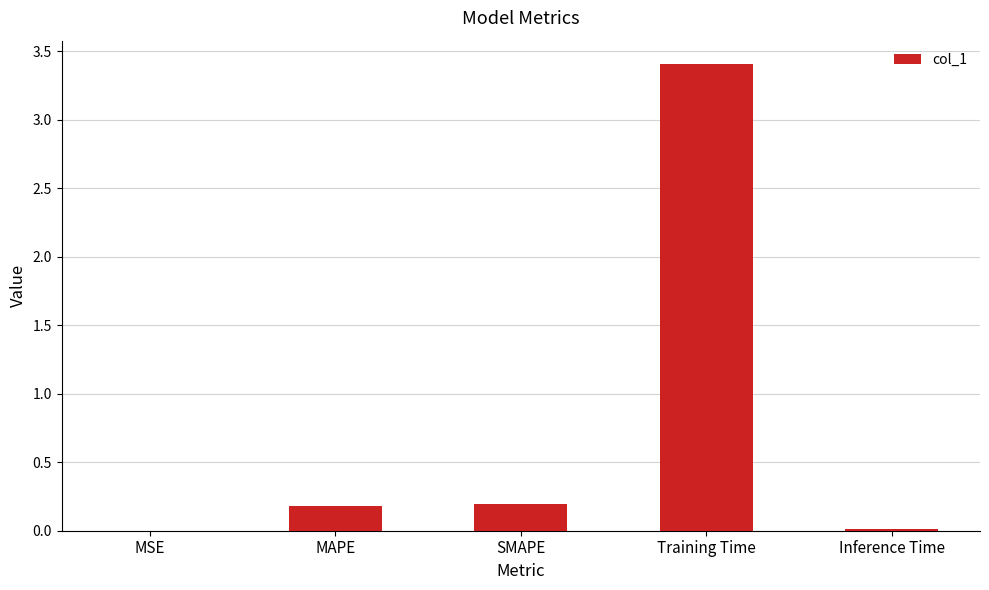

The value at MAPE is 0.0. True or false?

False